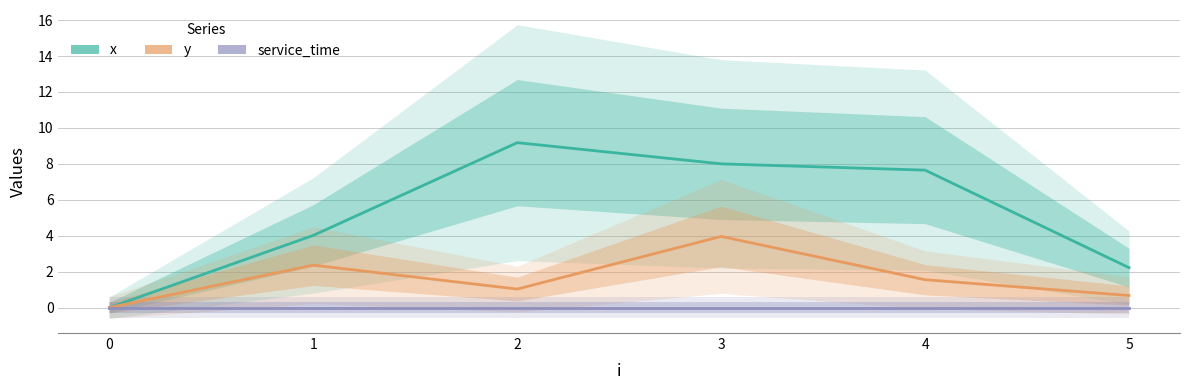

How many distinct data groups are displayed?

3